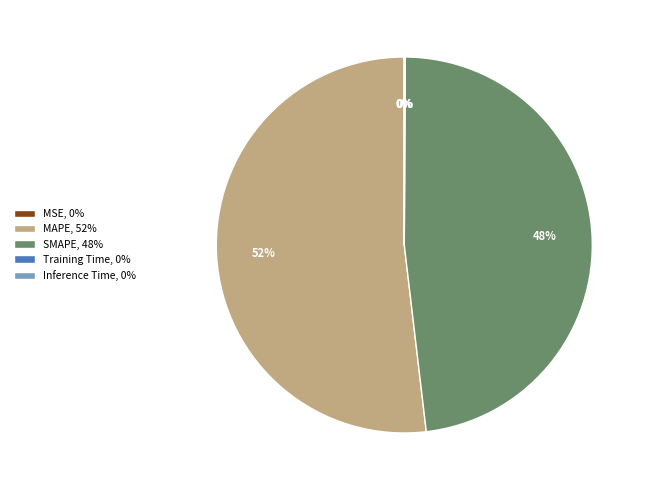

To the nearest percent, what is the average slice percentage?

20%